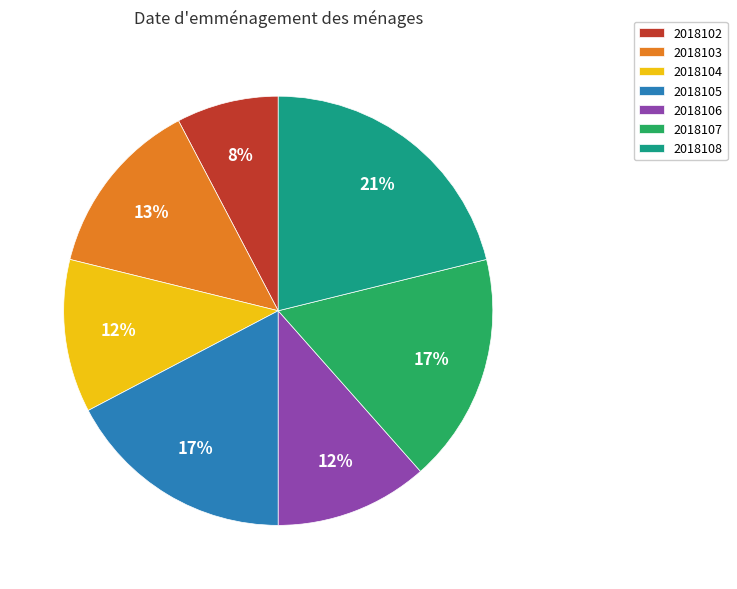

What is the largest slice in the pie chart?

2018108